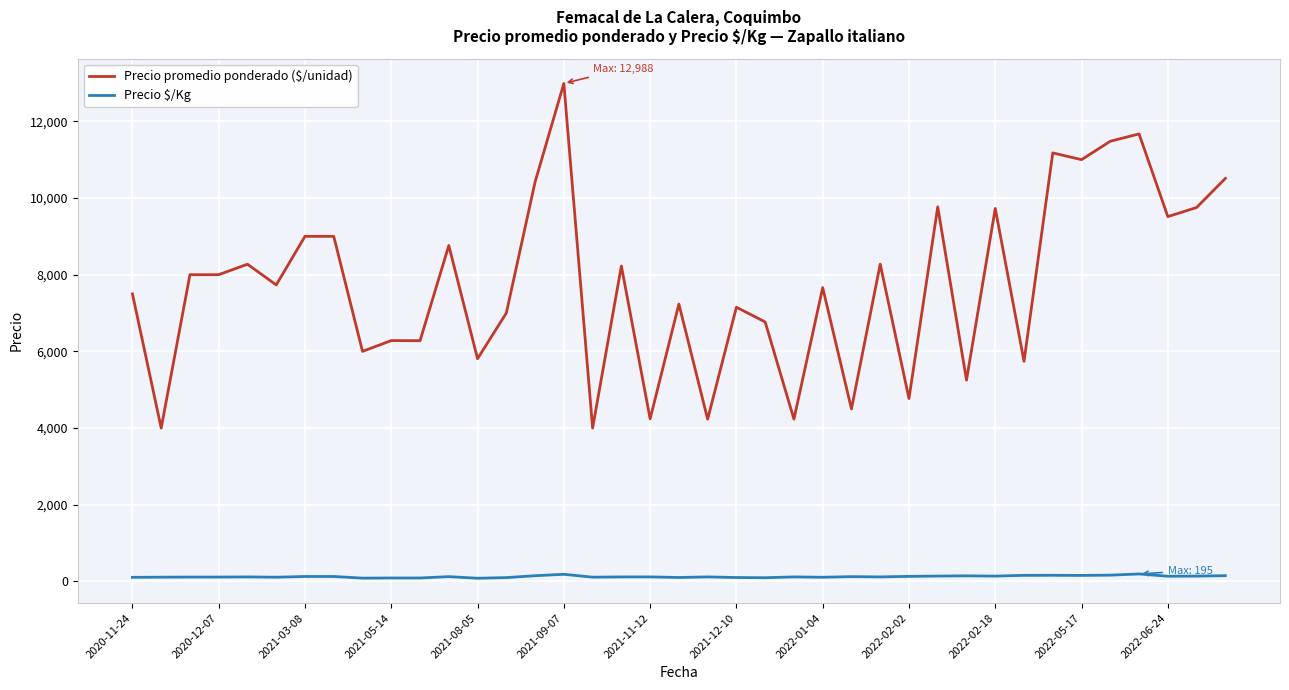

Which series has the largest total across all categories?

Precio promedio ponderado ($/unidad)